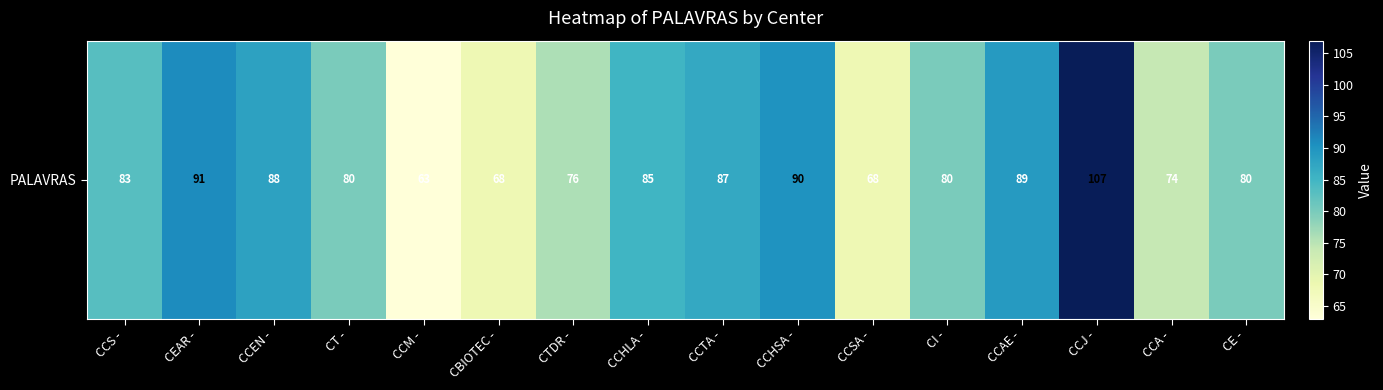

Rank the categories by value from lowest to highest.

CCM -, CBIOTEC -, CCSA -, CCA -, CTDR -, CT -, CI -, CE -, CCS -, CCHLA -, CCTA -, CCEN -, CCAE -, CCHSA -, CEAR -, CCJ -